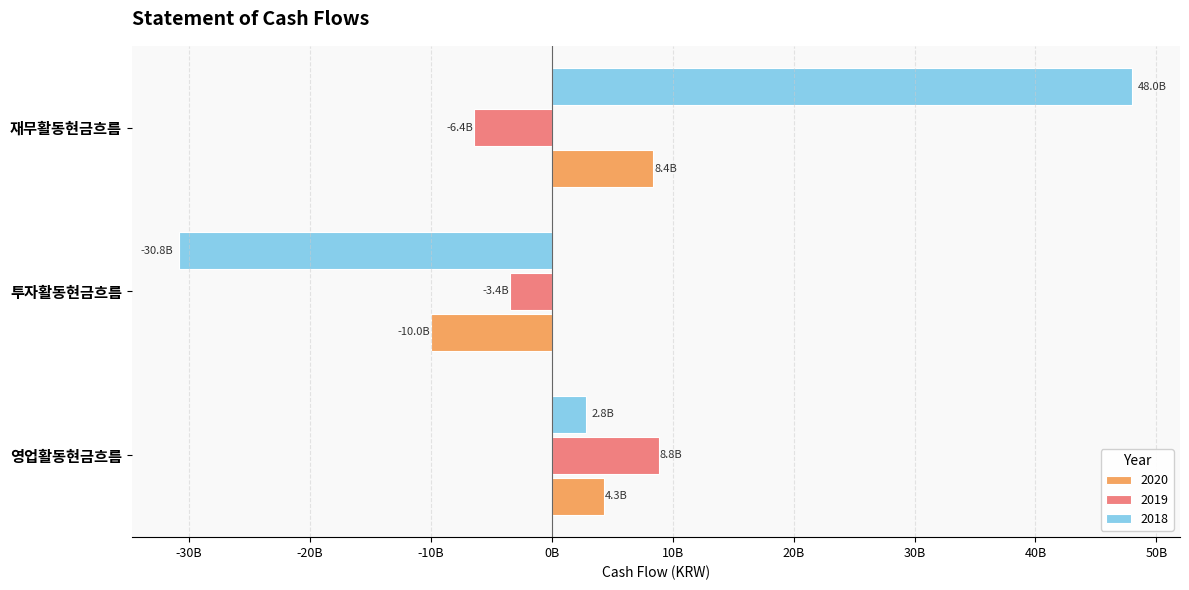

What are all the series names shown in the legend?

2020, 2019, 2018